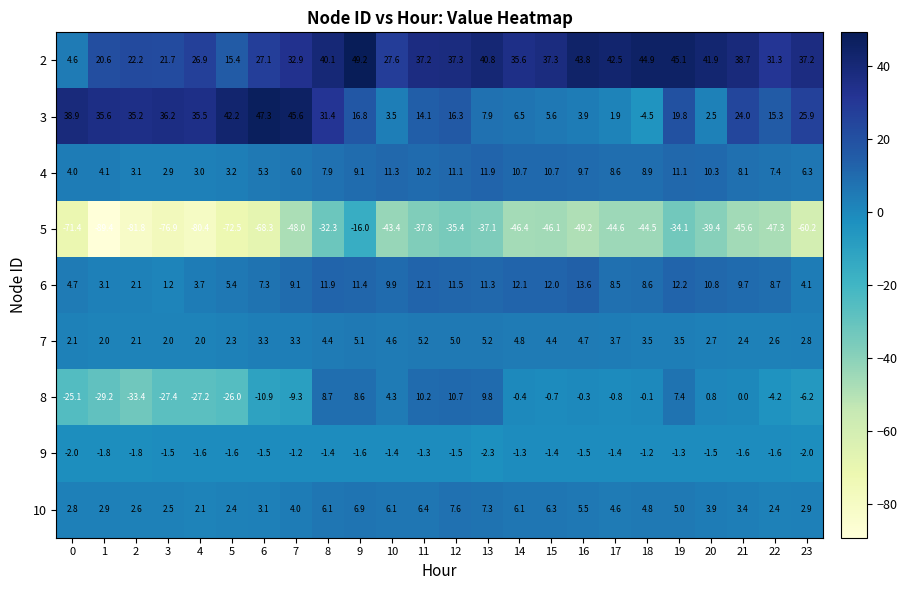

At which category is the sum across all series the highest?

9